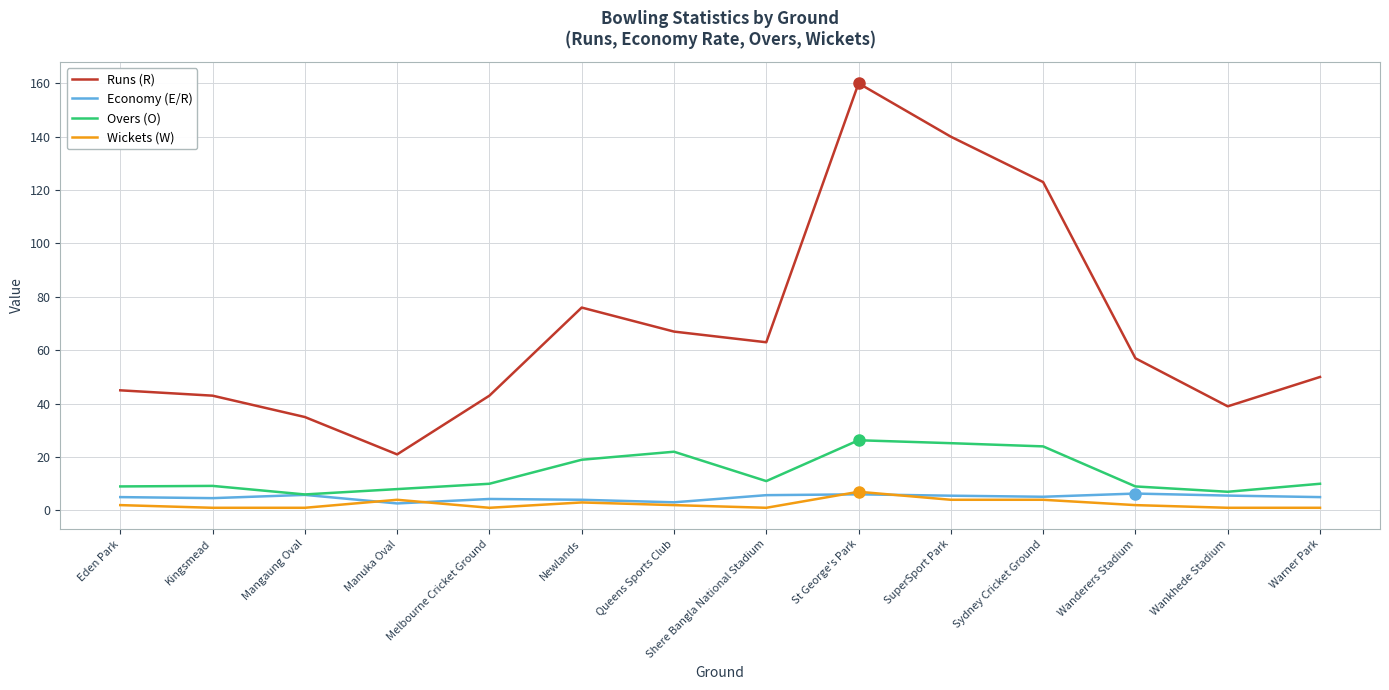

Which series has the widest spread of values?

Runs (R)